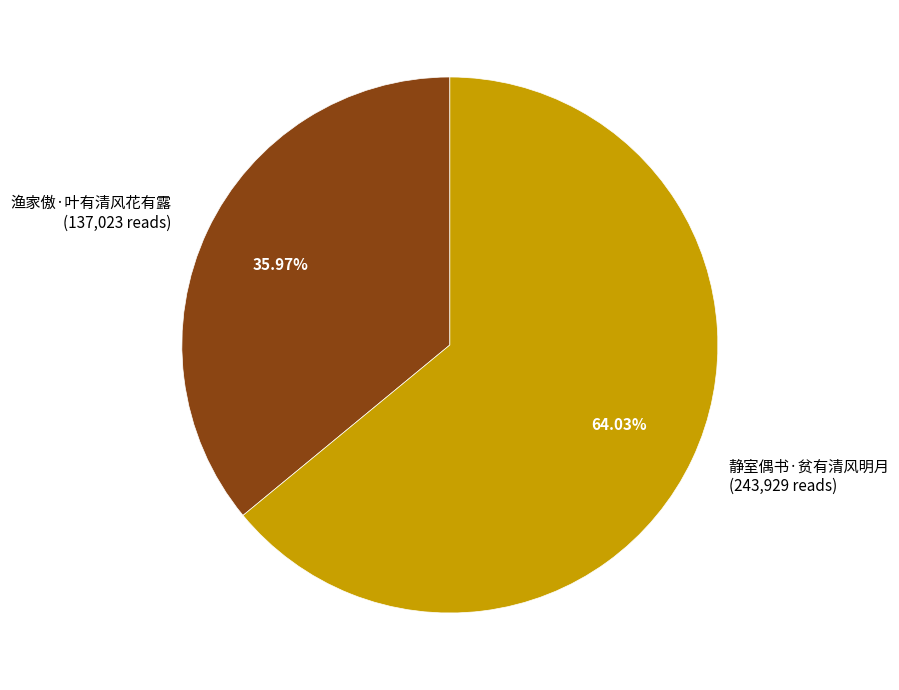

To the nearest percent, what portion does 渔家傲·叶有清风花有露 represent?

36%